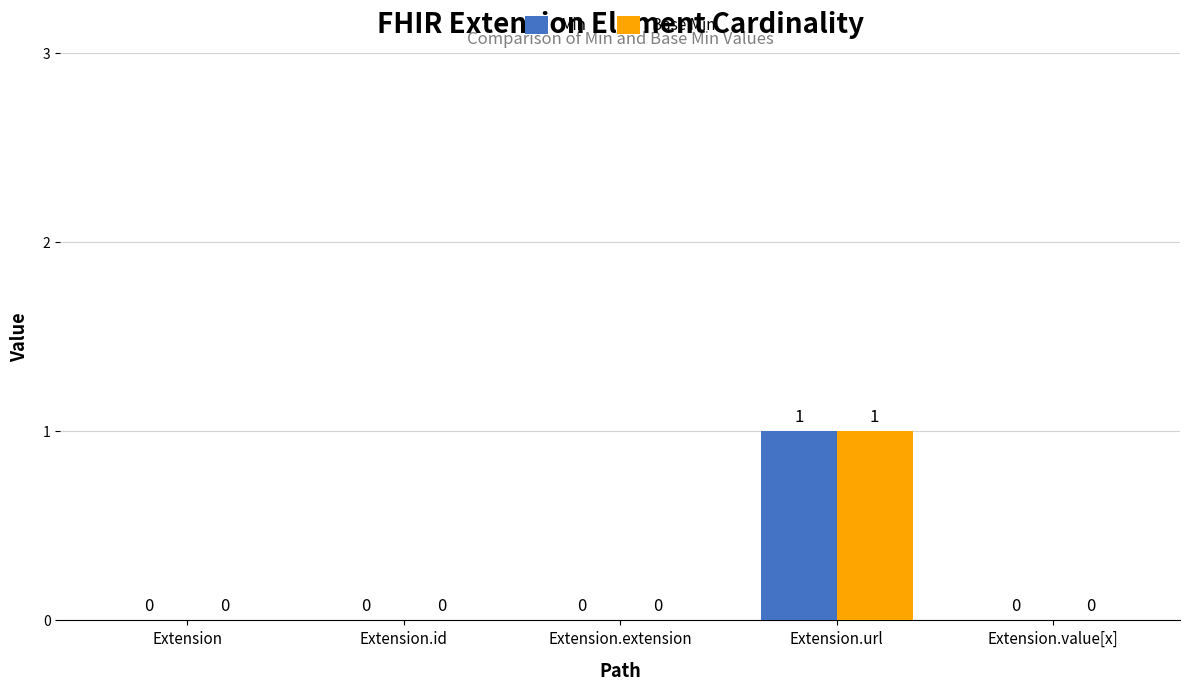

Count the Min values in the range 0 to 1.

5